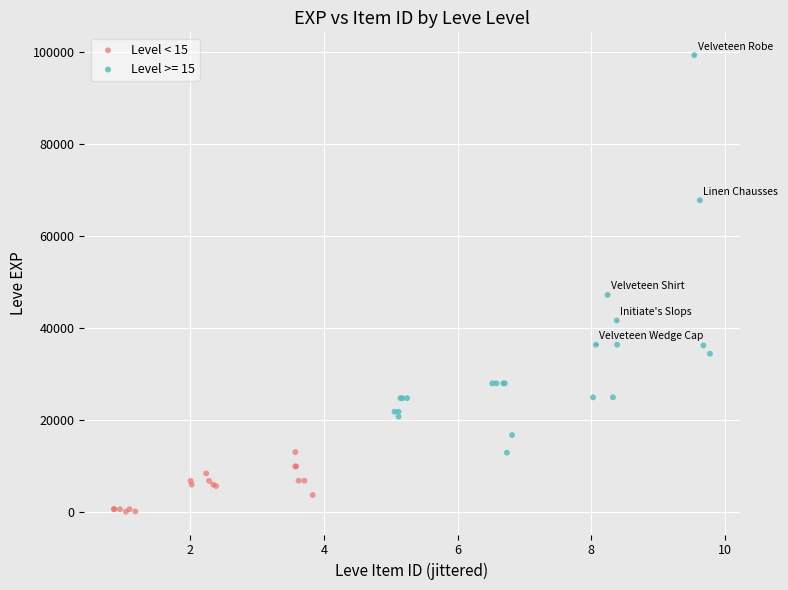

Which series has the largest Y range (max minus min)?

Level >= 15